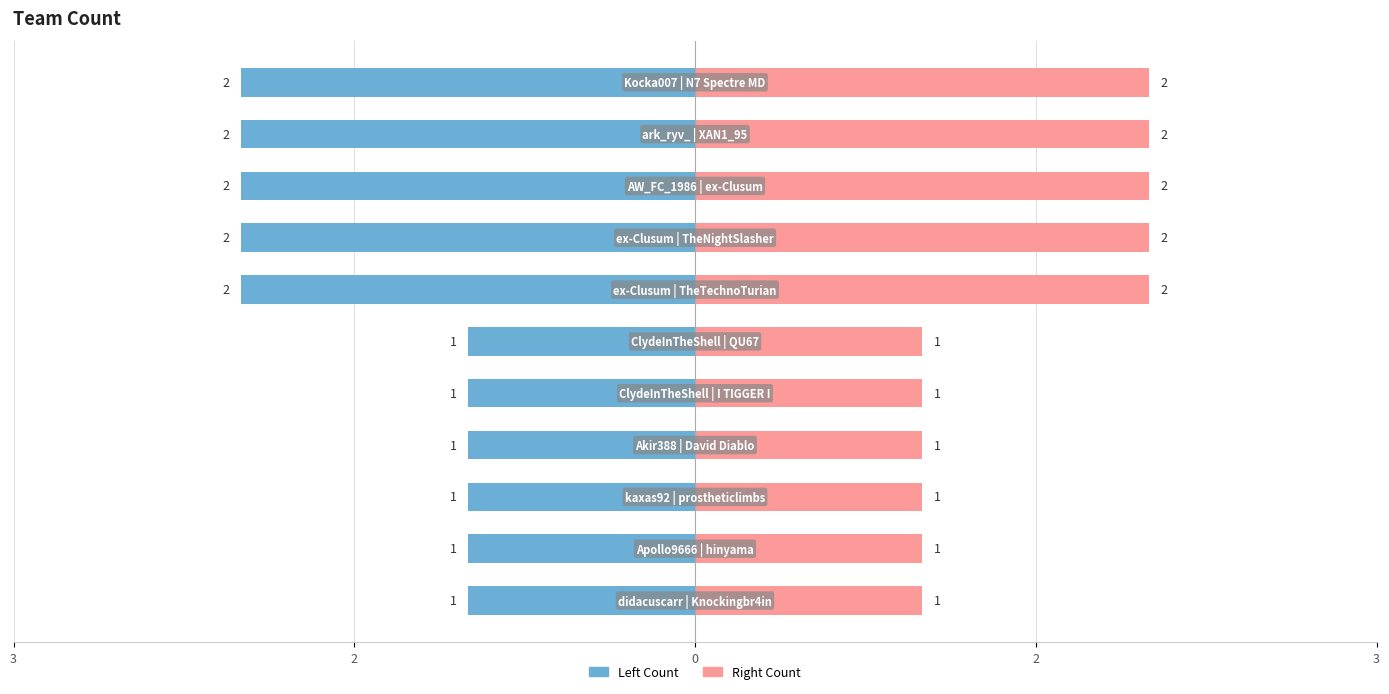

True or false: Right Count has a value of 1 at 0.

False